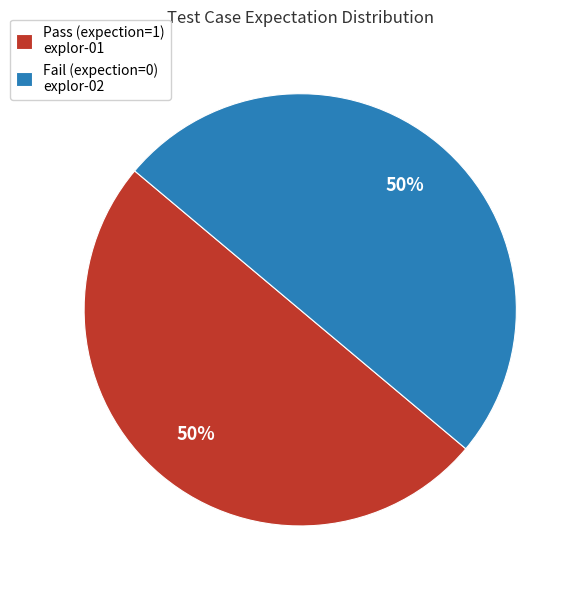

Combined, do Fail (expection=0) explor-02 and Pass (expection=1) explor-01 account for over 50%?

Yes